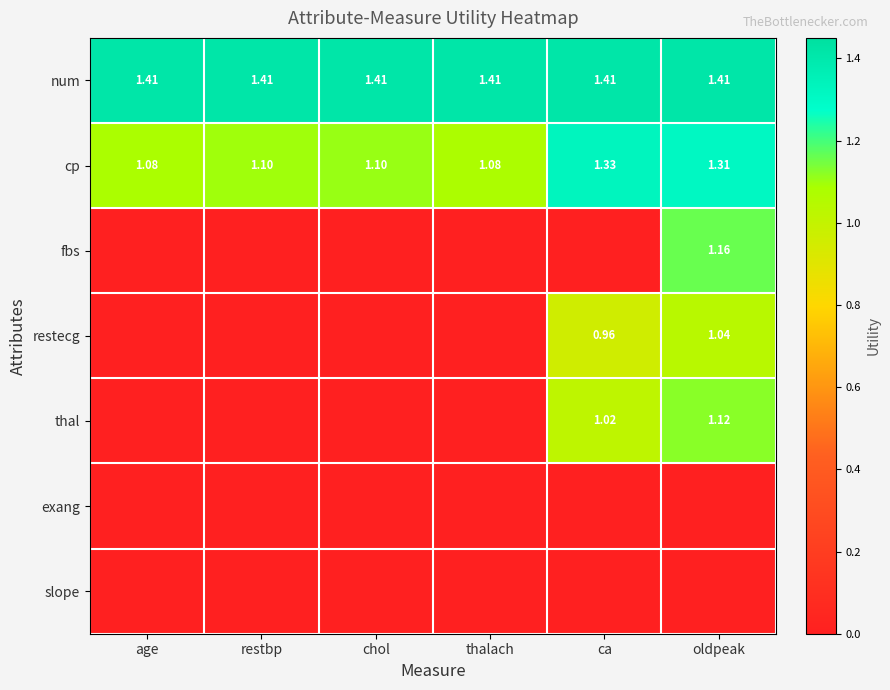

Which series has the largest total across all categories?

num